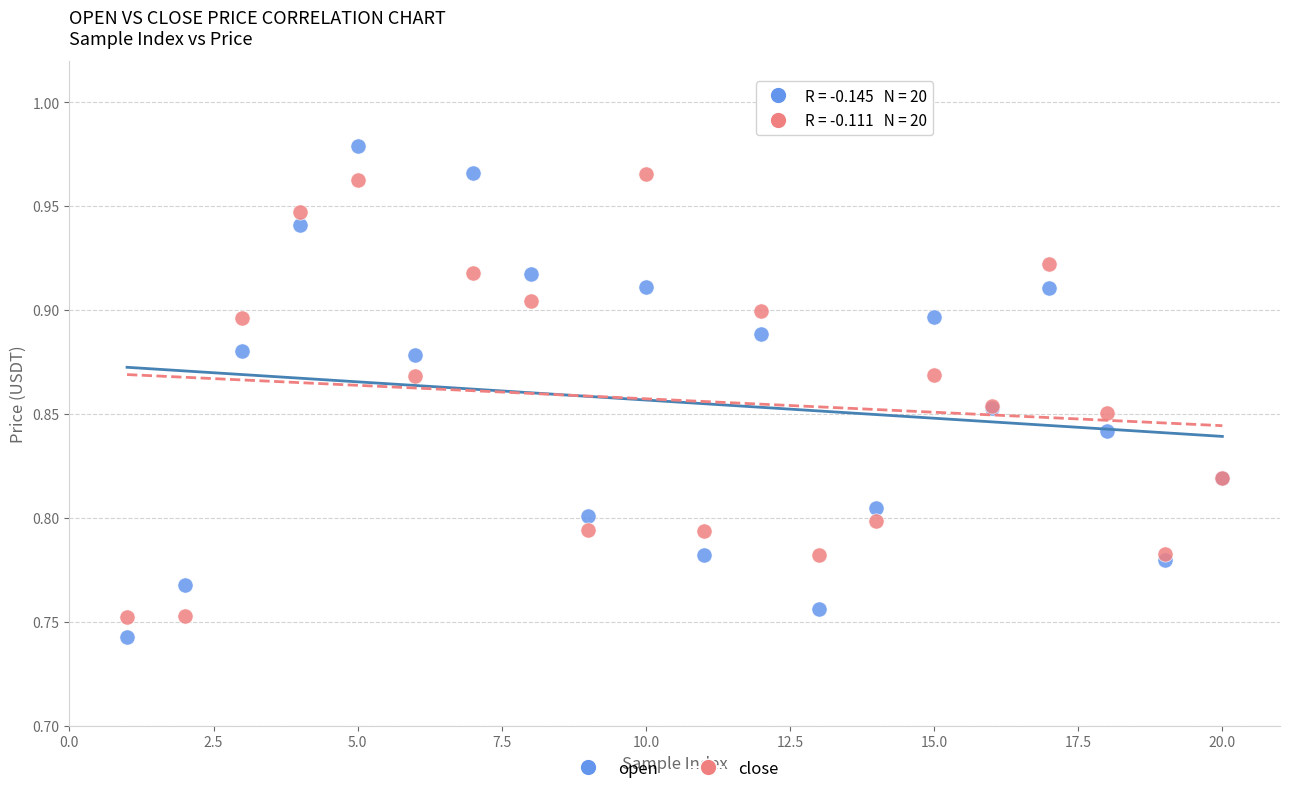

Which series has the largest Y range (max minus min)?

open